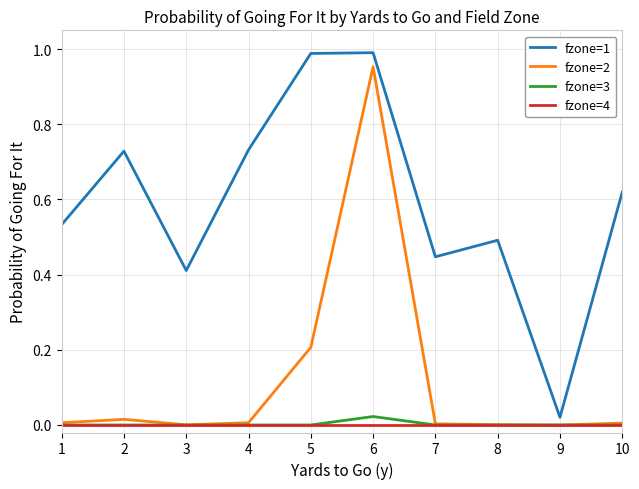

Does the chart have visible grid lines?

Yes